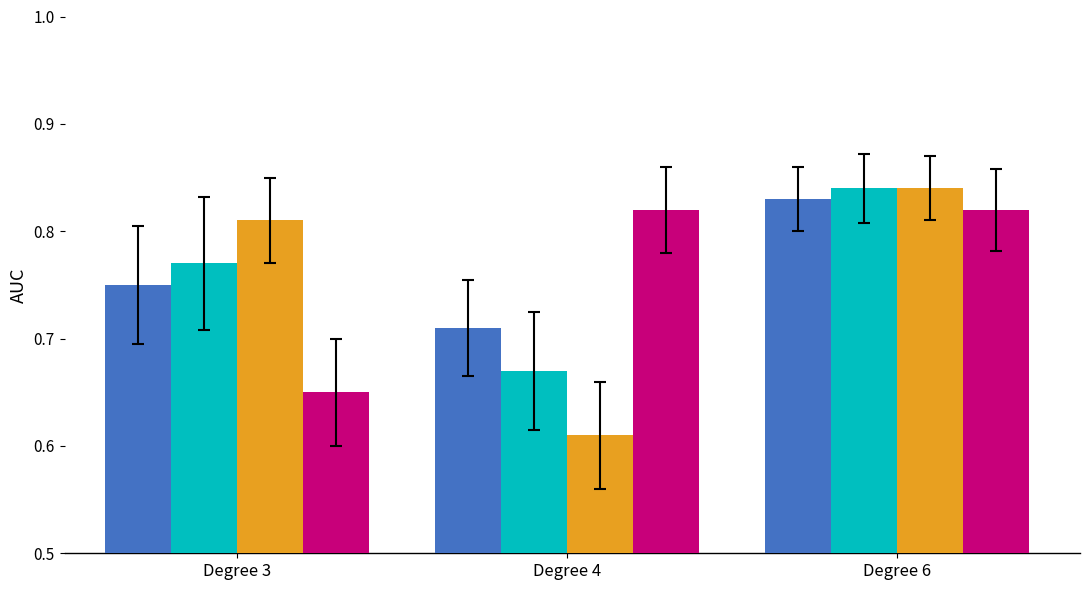

At which category is the sum across all series the highest?

Degree 6